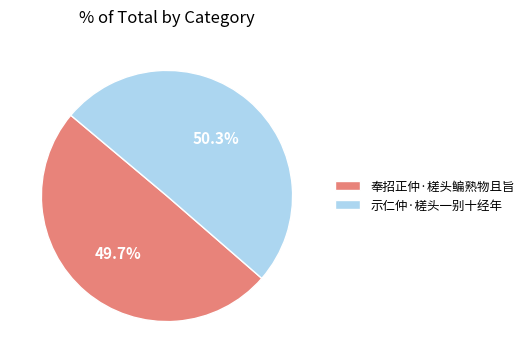

How many segments does this pie chart have?

2